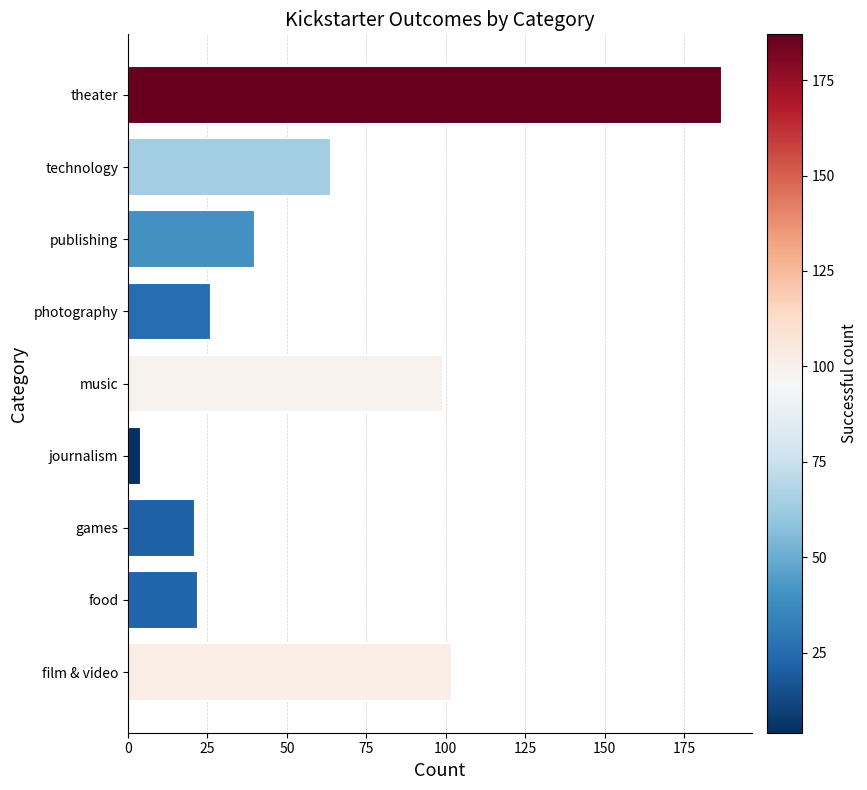

Reading bottom to top, list all the values displayed in this chart.

film & video=102	food=22	games=21	journalism=4	music=99	photography=26	publishing=40	technology=64	theater=187